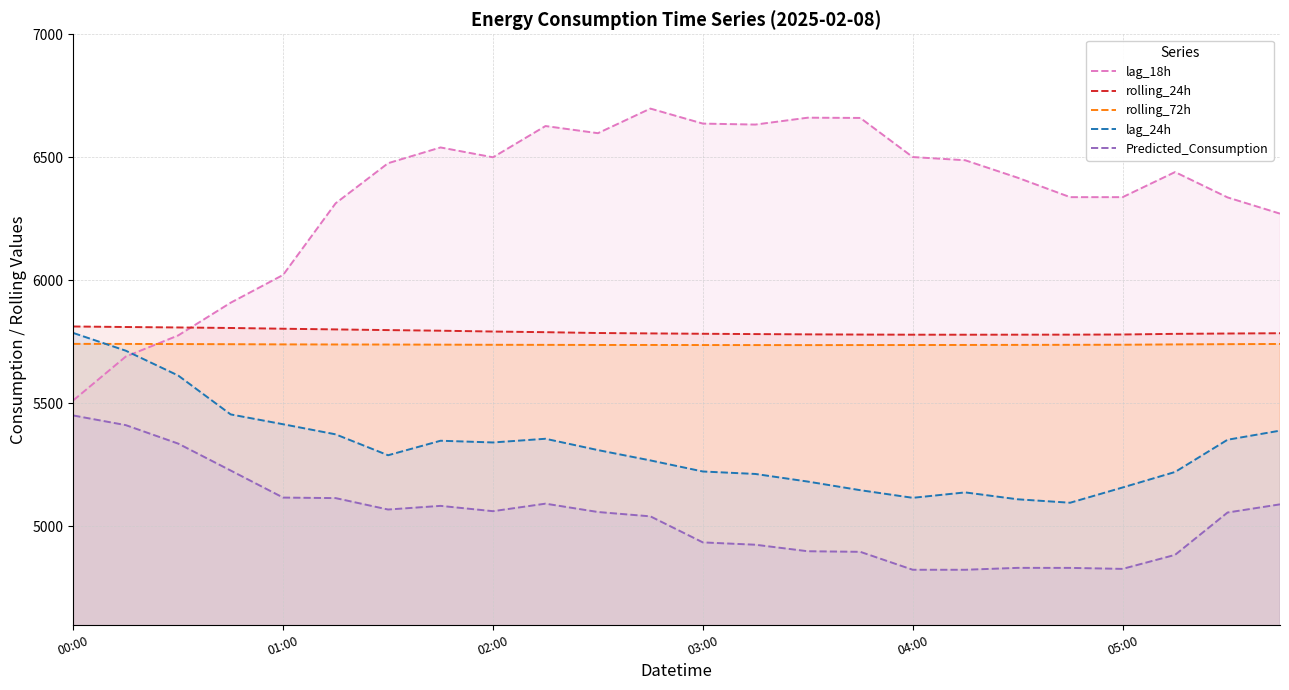

True or false: rolling_72h and lag_18h cross at least once.

True